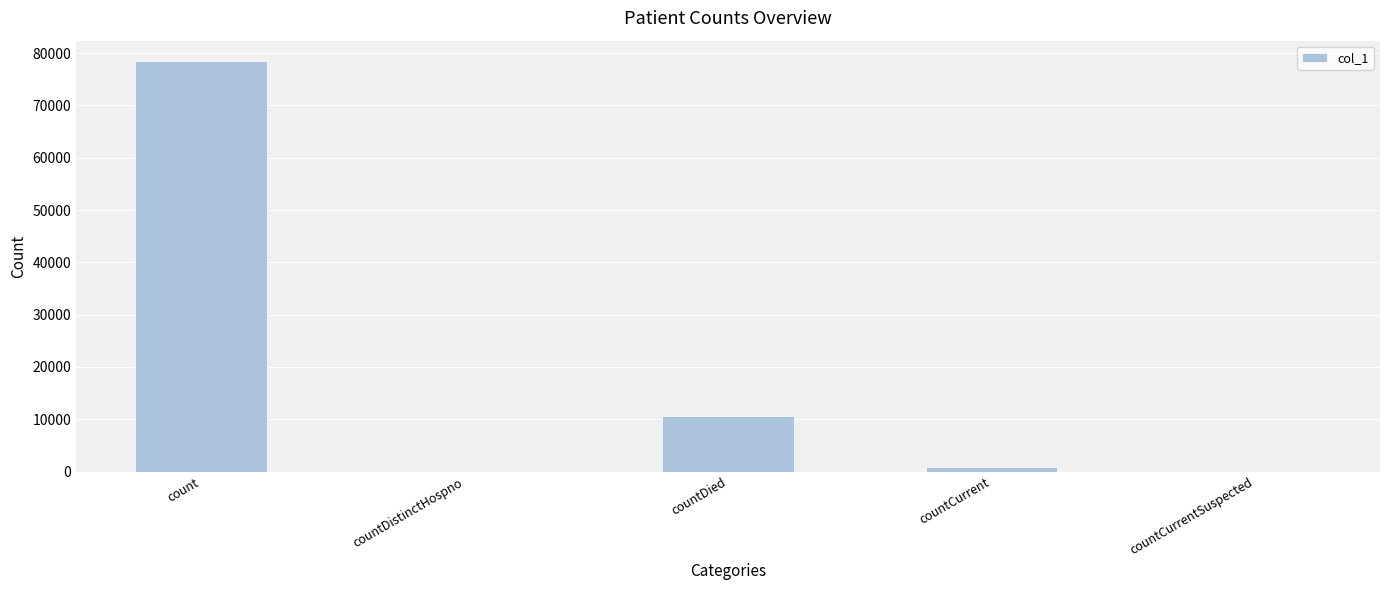

True or false: the data shows 5838 at countDied.

False